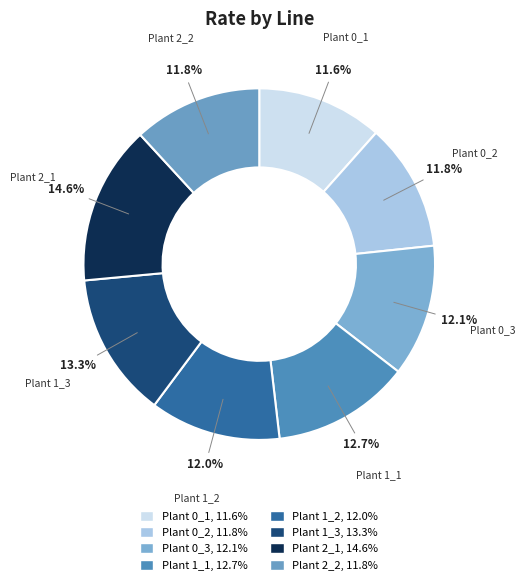

Is there any slice that represents more than half of the pie?

No